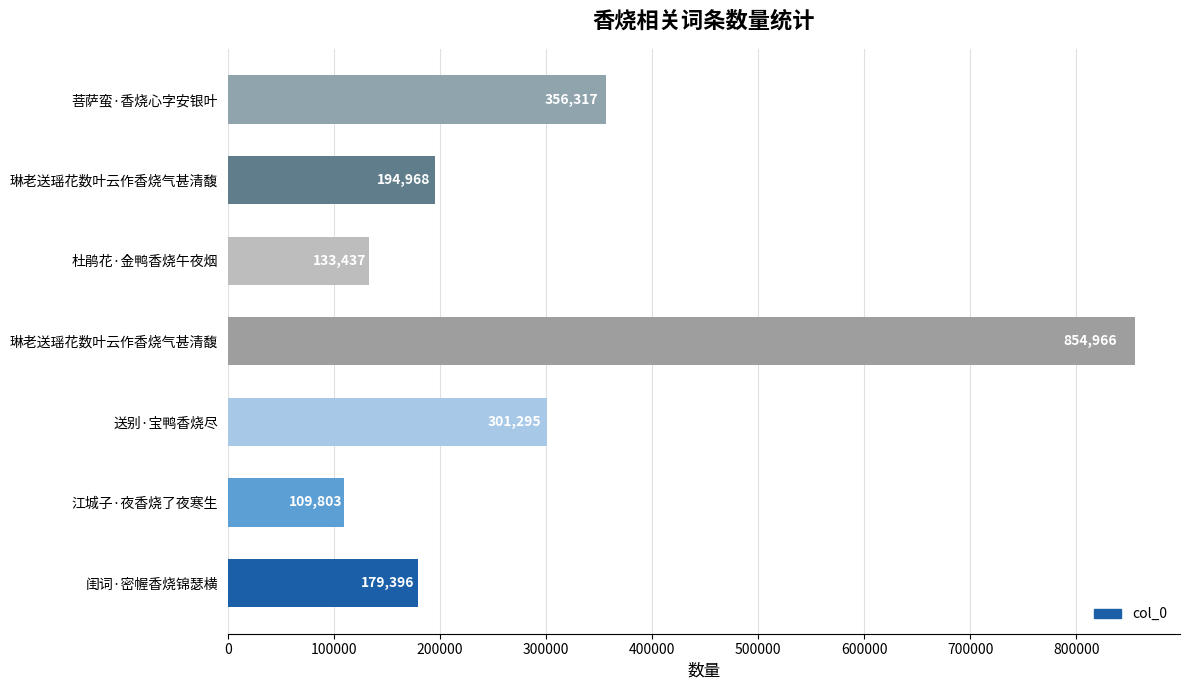

Count the number of data series in this chart.

1